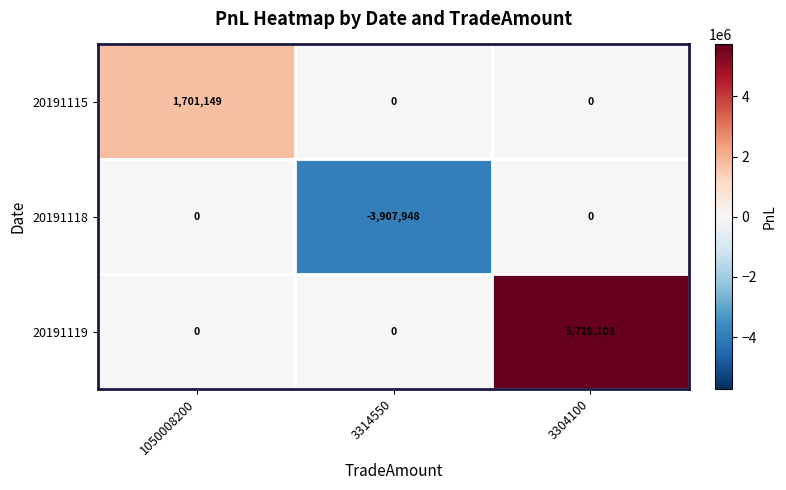

What is the sum of all 20191119 values?

5729103